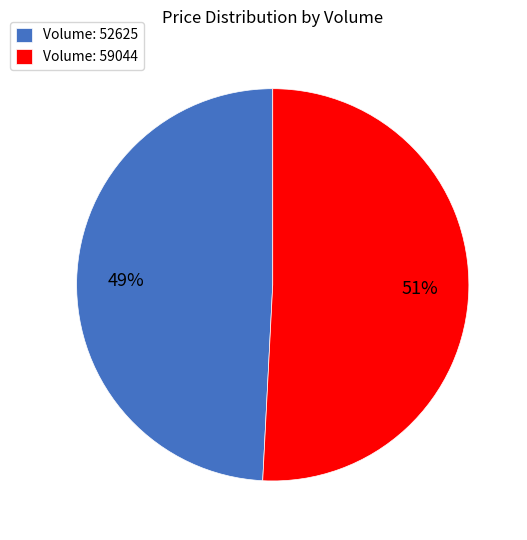

Rank the categories by value from highest to lowest.

Volume: 59044, Volume: 52625